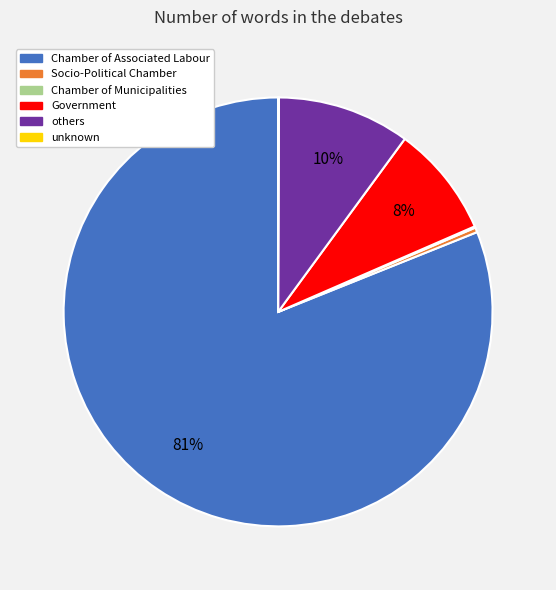

Is the sum of others and Chamber of Associated Labour greater than half?

Yes